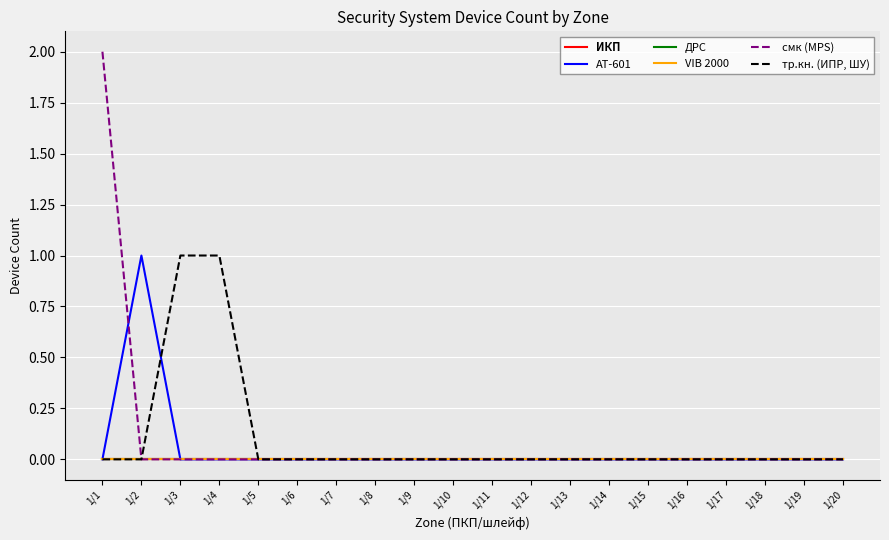

Does the chart have visible grid lines?

Yes